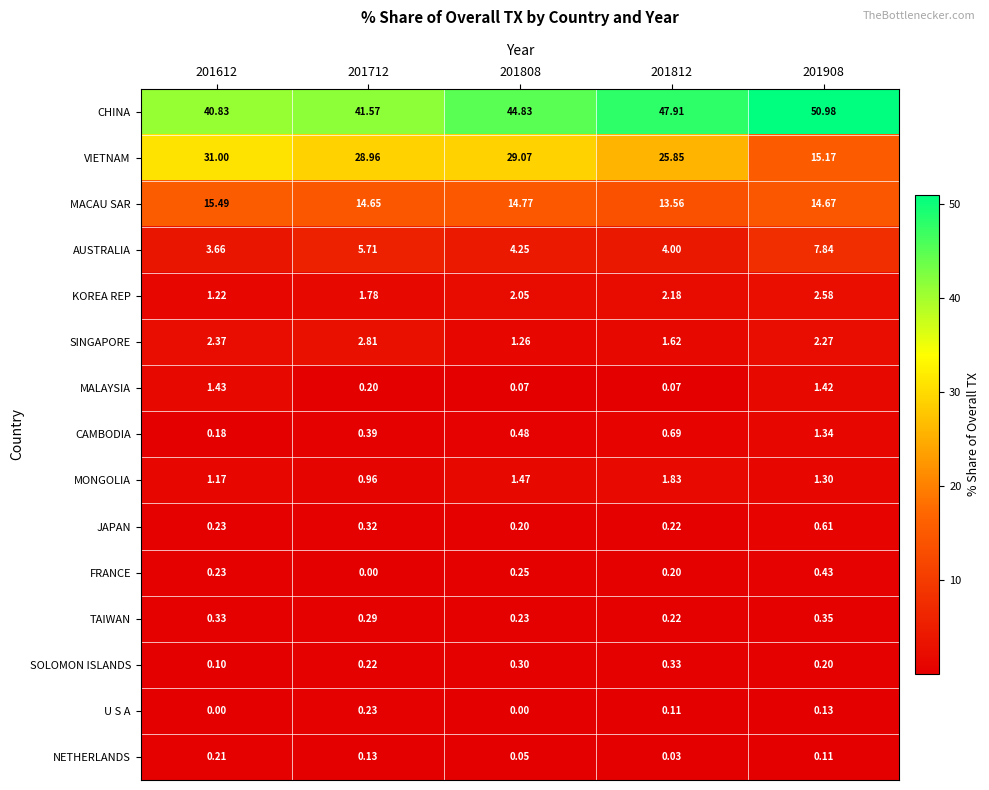

Rank the series by their maximum value, from lowest to highest.

NETHERLANDS, U S A, SOLOMON ISLANDS, TAIWAN, FRANCE, JAPAN, CAMBODIA, MALAYSIA, MONGOLIA, KOREA REP, SINGAPORE, AUSTRALIA, MACAU SAR, VIETNAM, CHINA